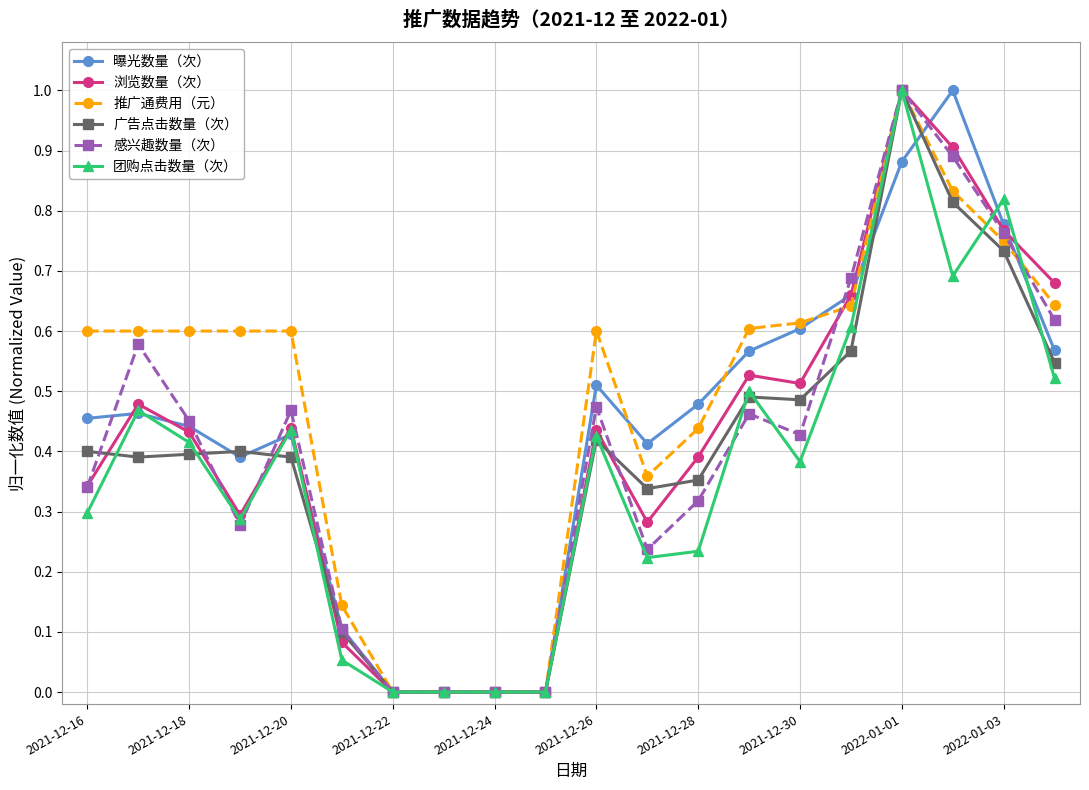

How many categories are shown in the chart?

20